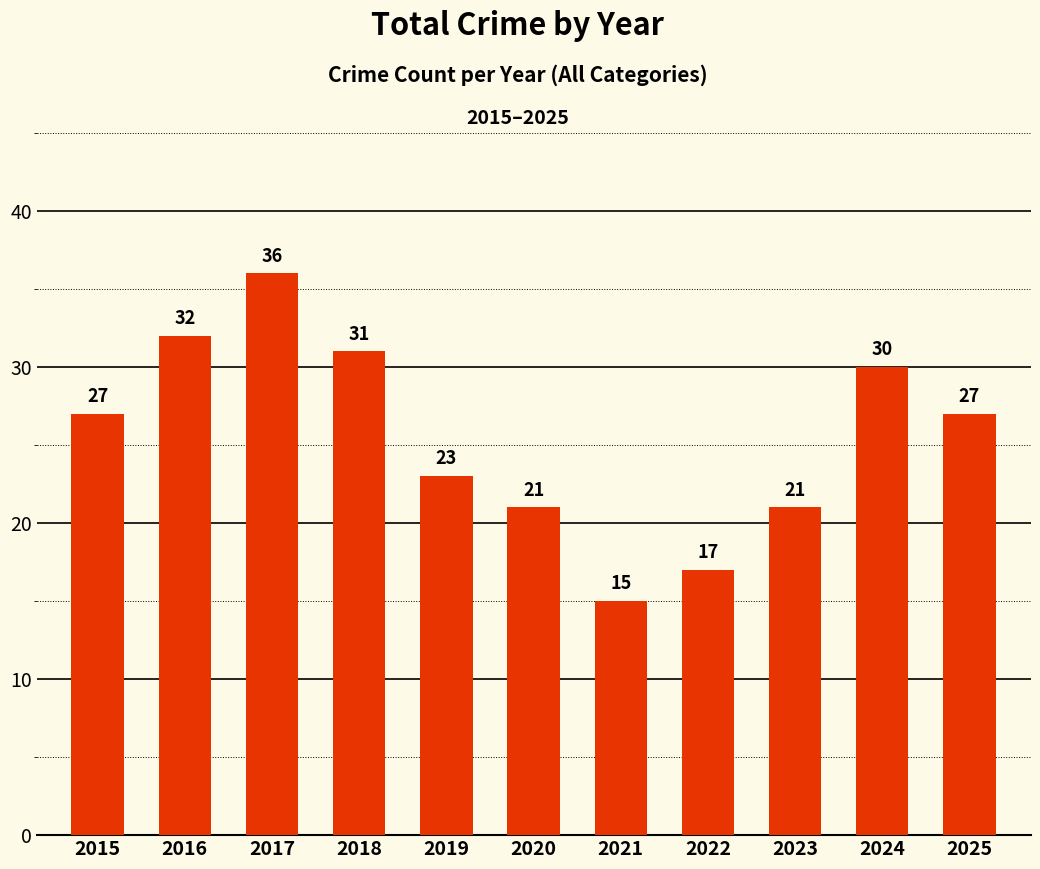

What is the average value?

25